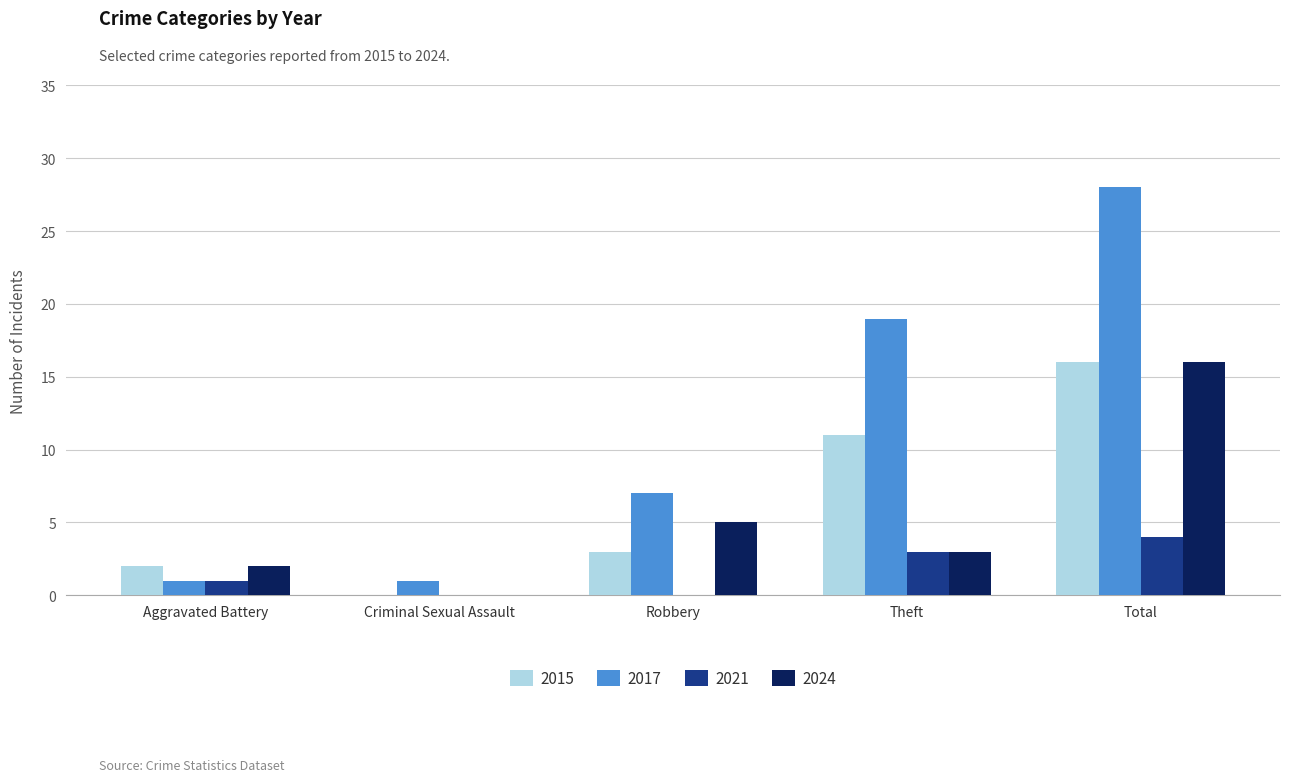

What is the greatest value displayed?

28